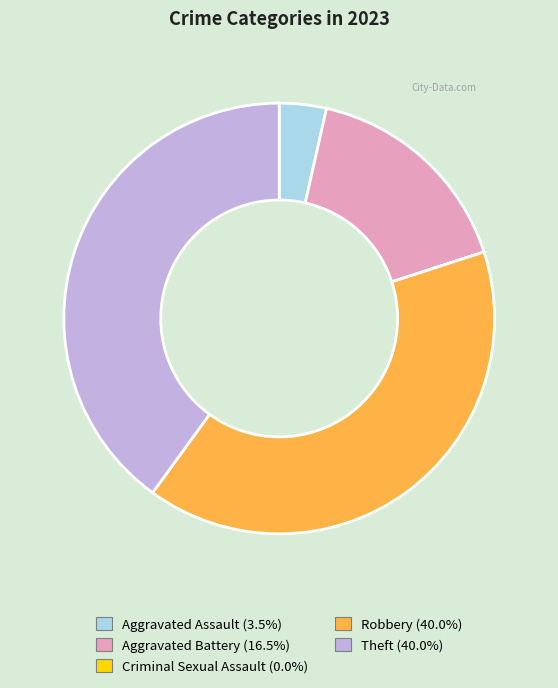

True or false: Robbery accounts for 46% of the total.

False